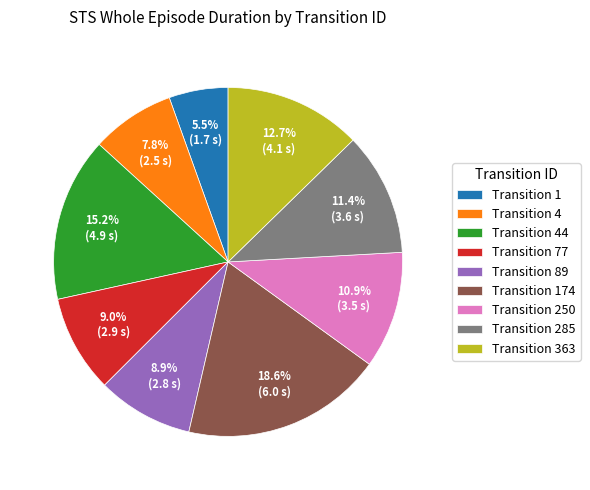

Is there a majority slice in this chart?

No